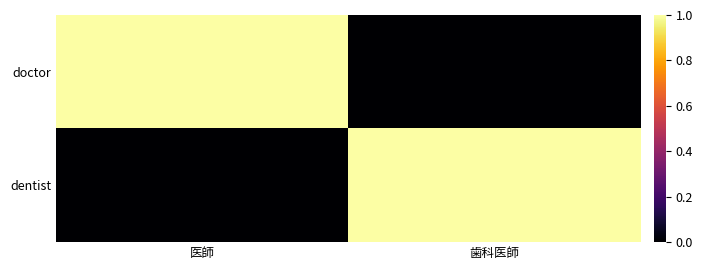

At 歯科医師, list the series in order from largest to smallest.

dentist, doctor